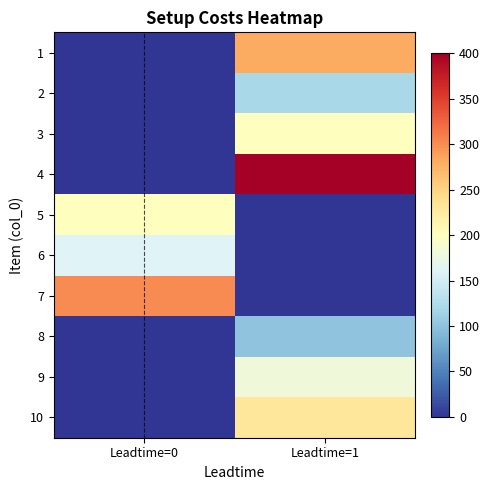

Rank the series by their maximum value, from lowest to highest.

8, 2, 6, 9, 3, 5, 10, 1, 7, 4